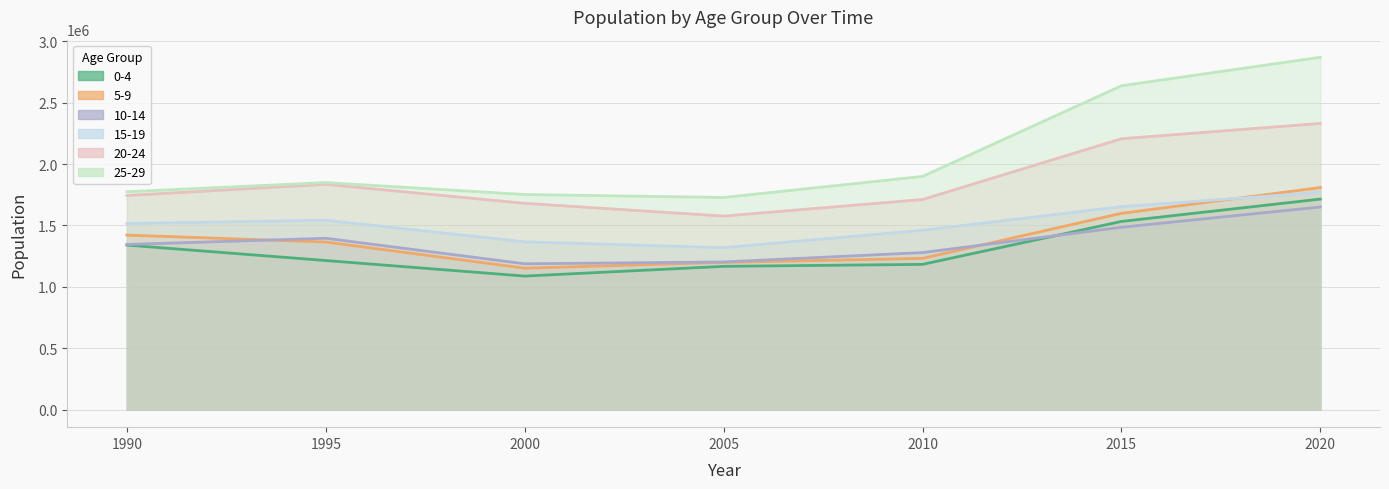

At which label does 10-14 first exceed 1345097?

1995